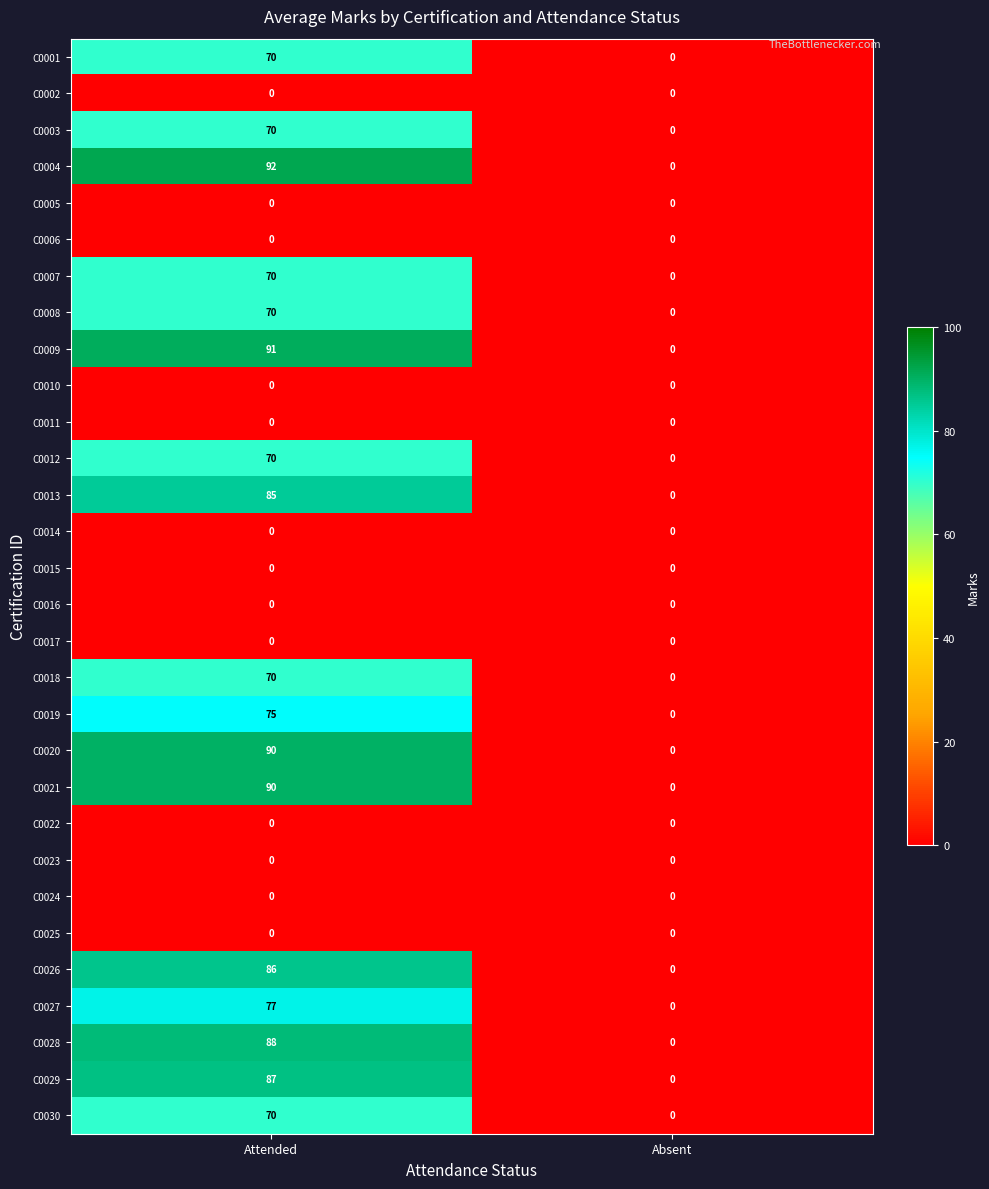

What is the total value across all series at Attended?

1351